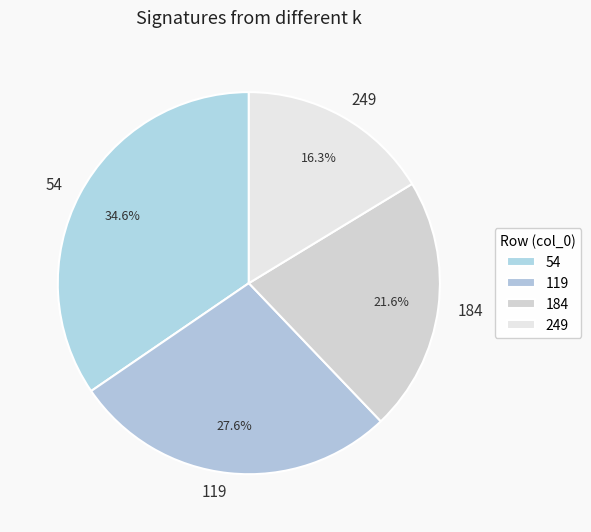

Which slice is the smallest?

249